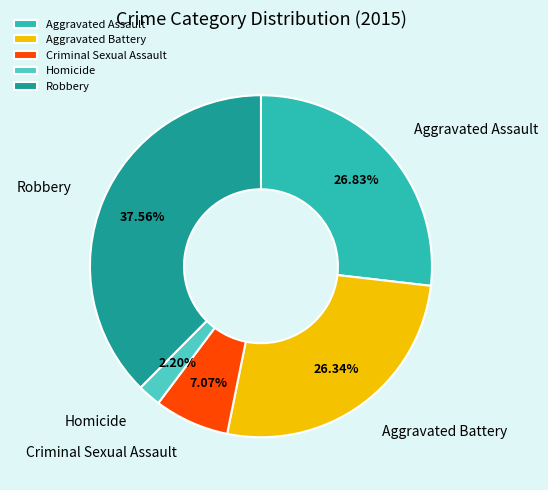

Is there a majority slice in this chart?

No